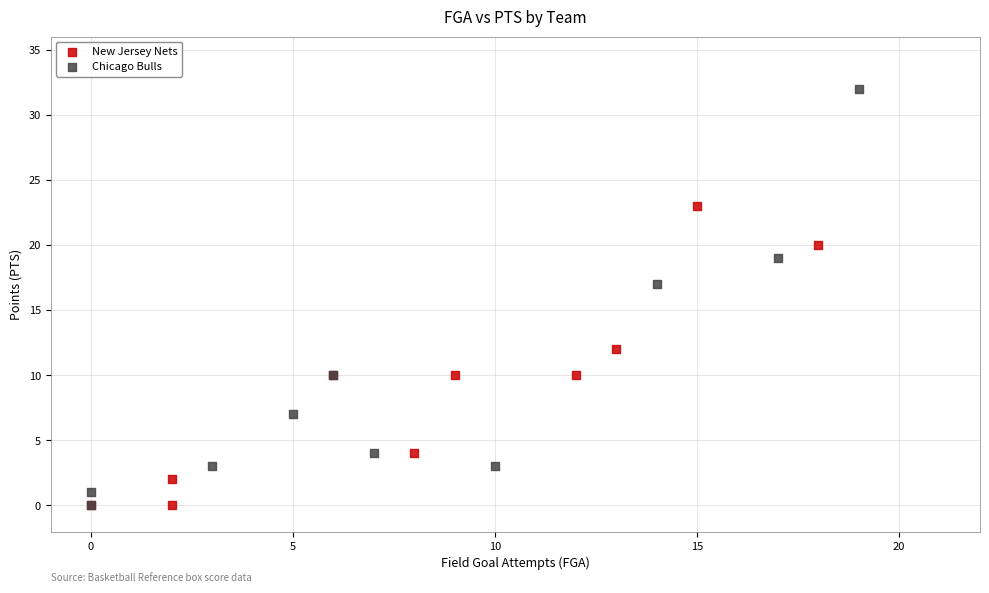

Which series contains the highest Y value?

Chicago Bulls